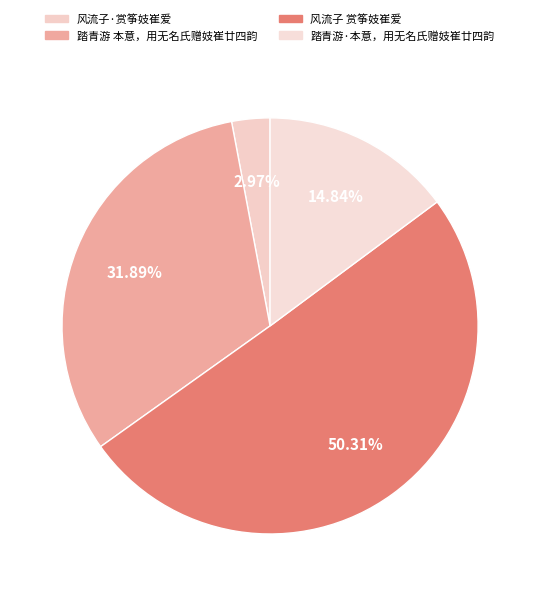

Do 踏青游·本意，用无名氏赠妓崔廿四韵 and 踏青游 本意，用无名氏赠妓崔廿四韵 together represent more than half of the pie?

No